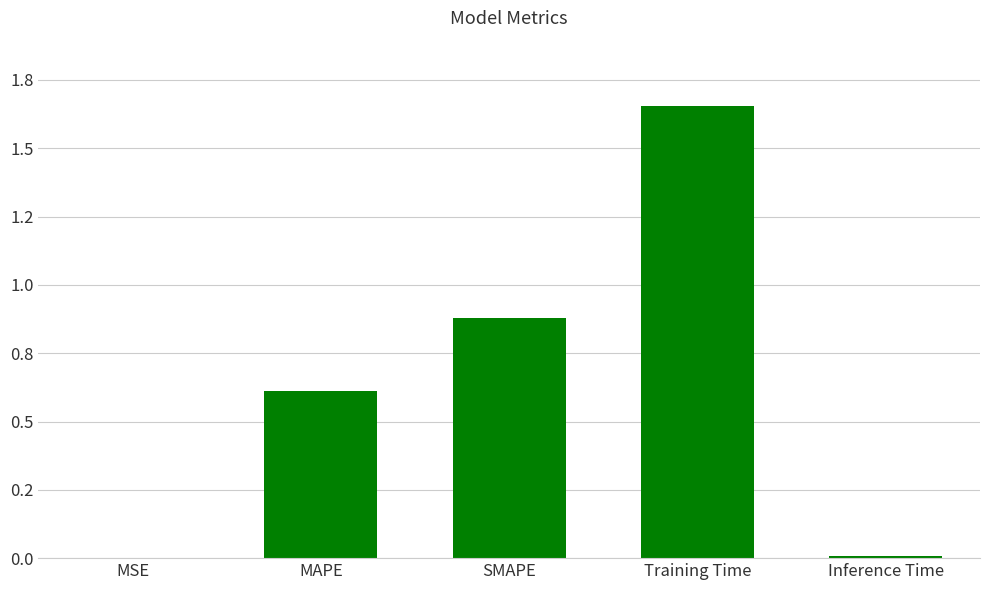

List the labels in order of value, smallest first.

MSE, Inference Time, MAPE, SMAPE, Training Time